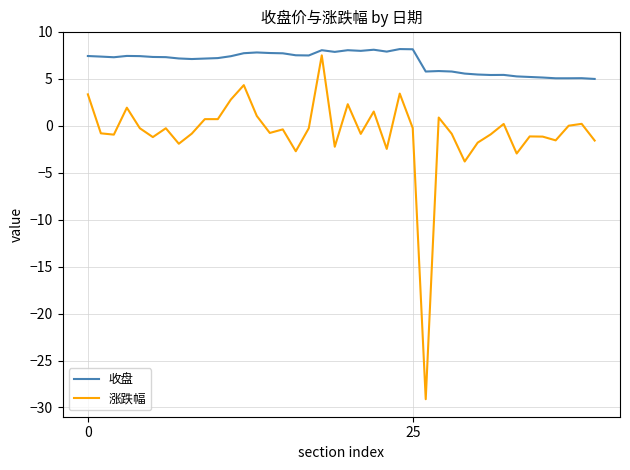

What is the sum of all 收盘 values?

272.6